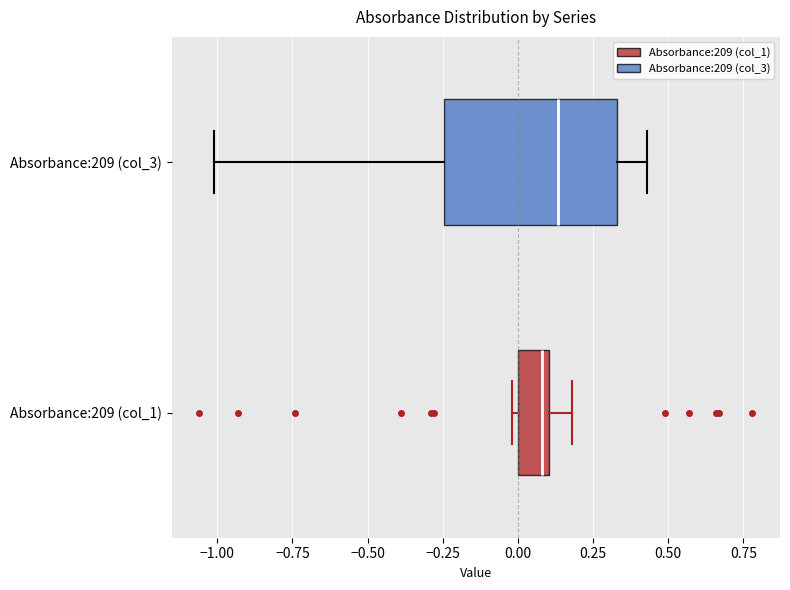

Which box's median line is the furthest to the left?

Absorbance:209 (col_1)